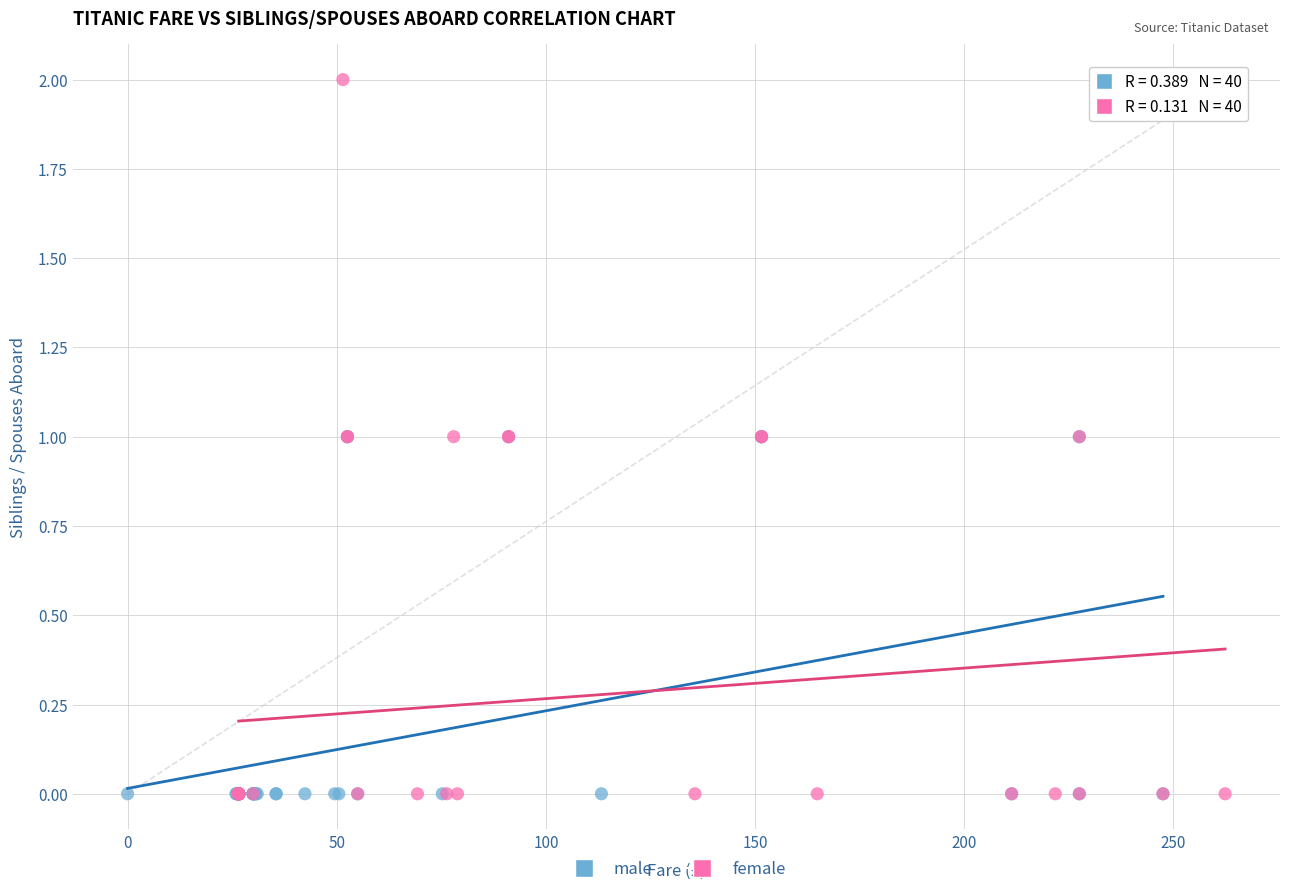

Which series has the largest Y range (max minus min)?

female